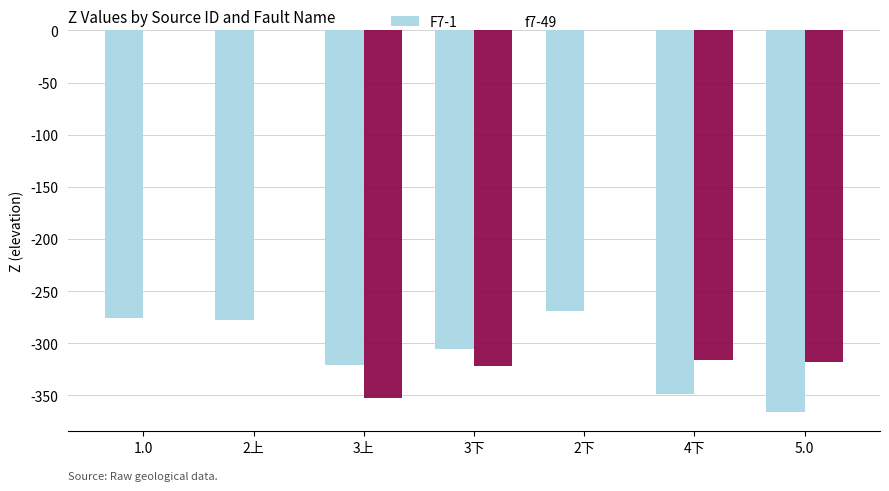

True or false: F7-1 has a value of -162.7 at 5.0.

False